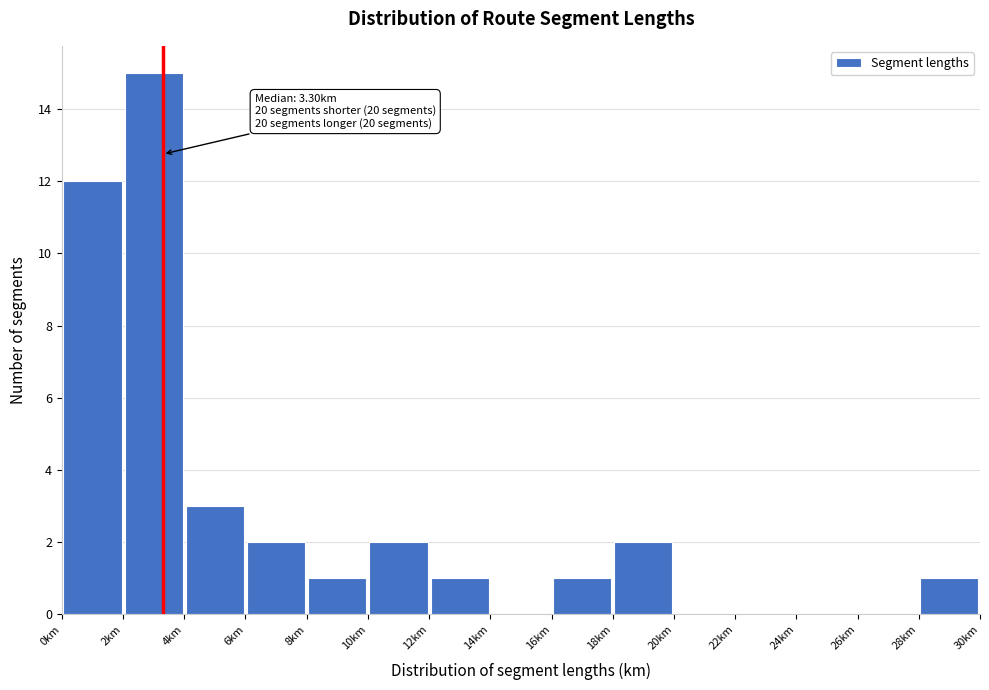

Over which range of the x-axis is the bar tallest?

2 to 4